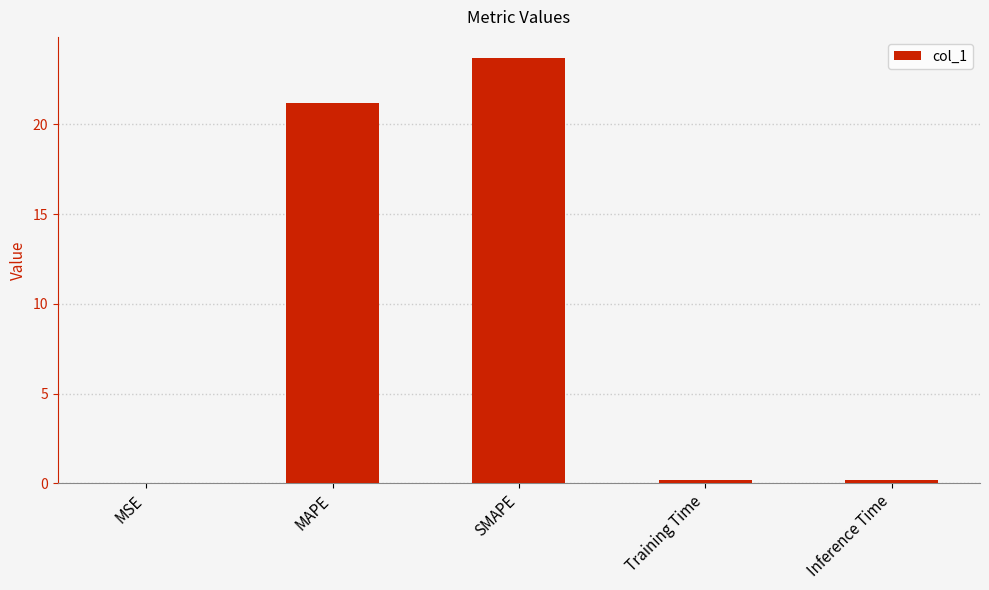

The value at MAPE is 10.5. True or false?

False